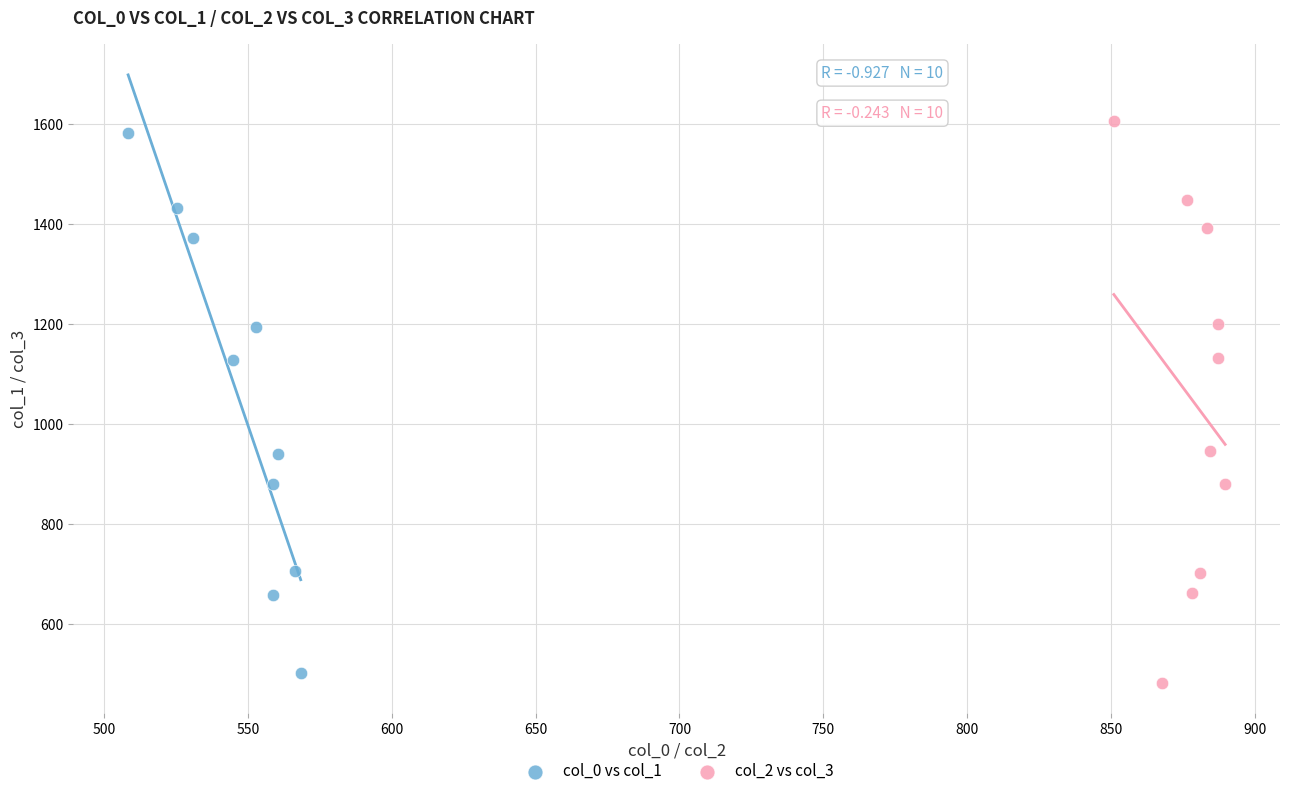

Which series reaches the maximum Y coordinate?

col_2 vs col_3